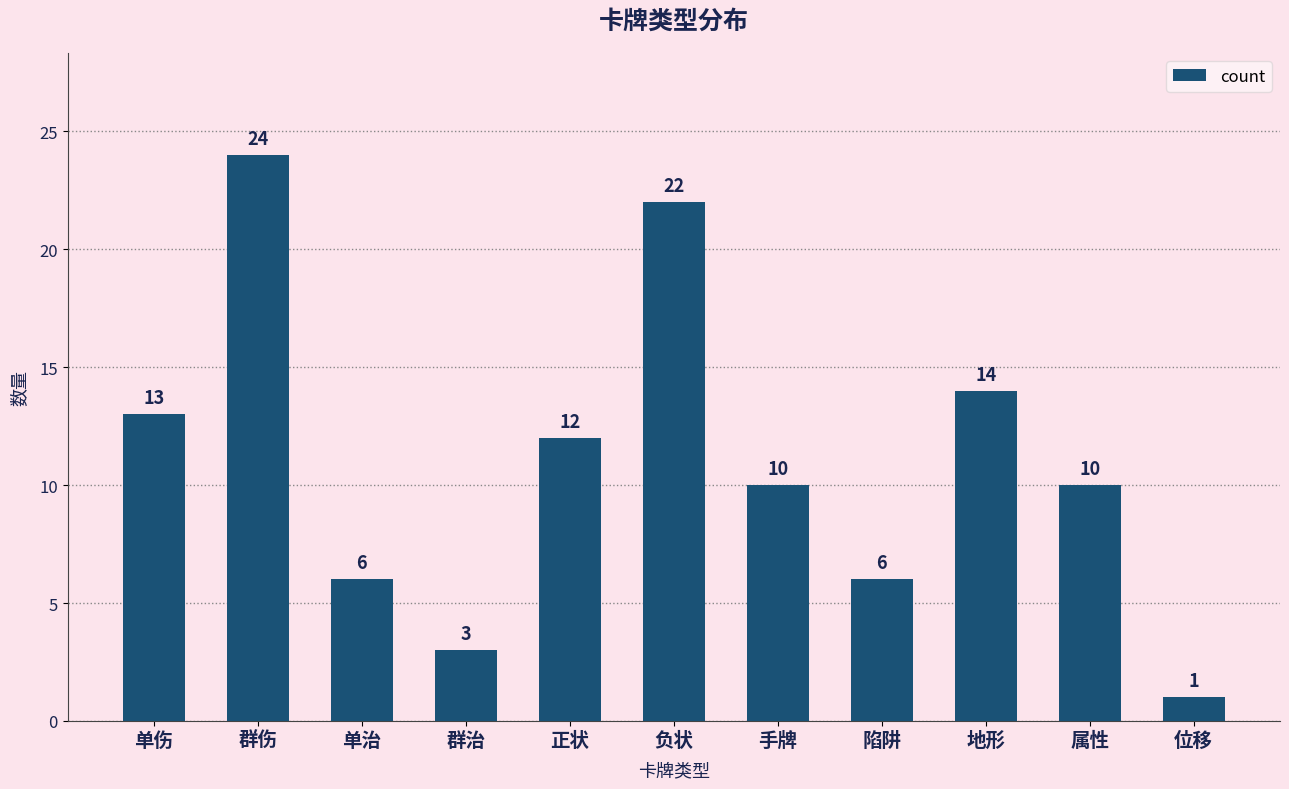

At which label is the value closest to 12?

正状